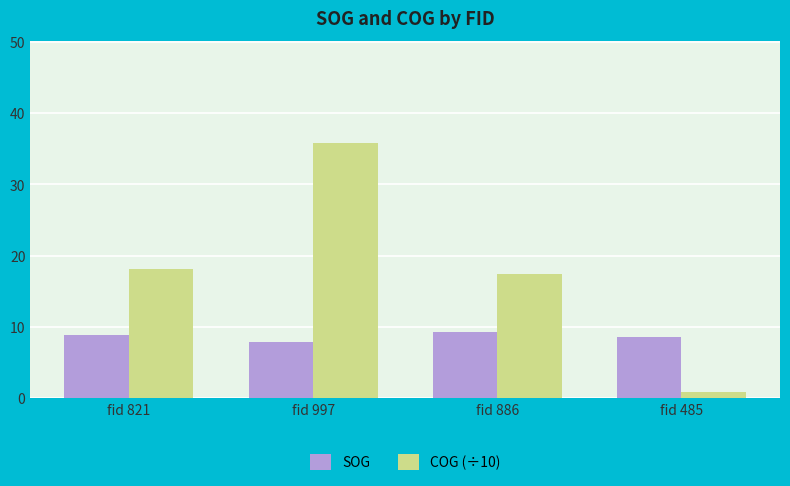

Where does the COG (÷10) series first go above 18?

fid 821